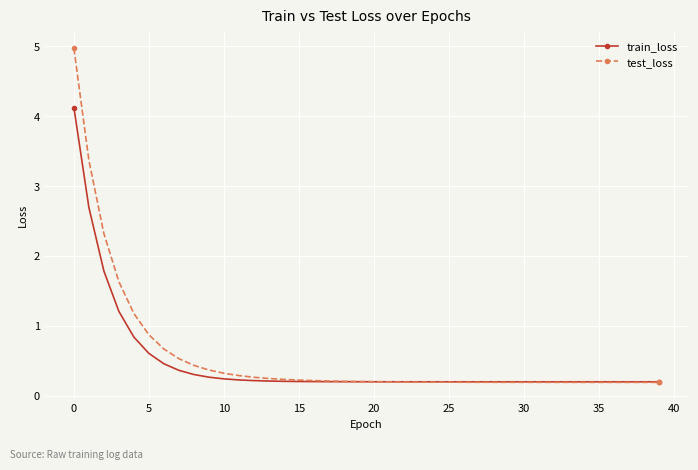

At how many categories does at least one series exceed 2?

3